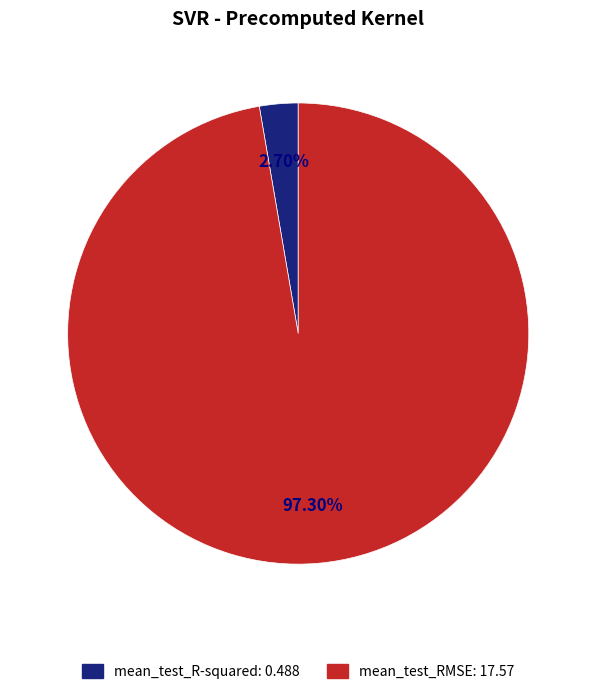

To the nearest percent, what percentage of the pie is mean_test_R-squared?

3%